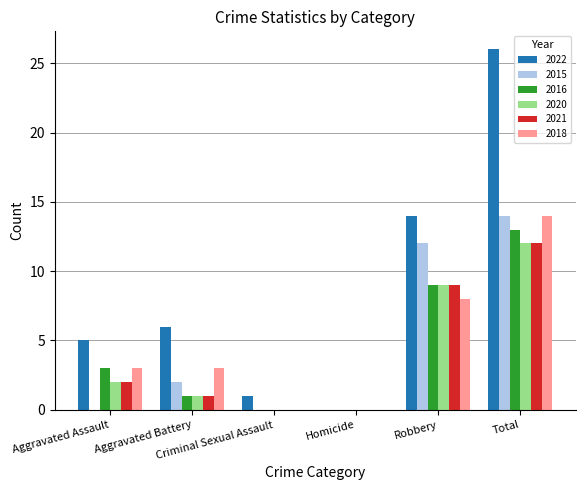

What is the maximum value for 2018?

14